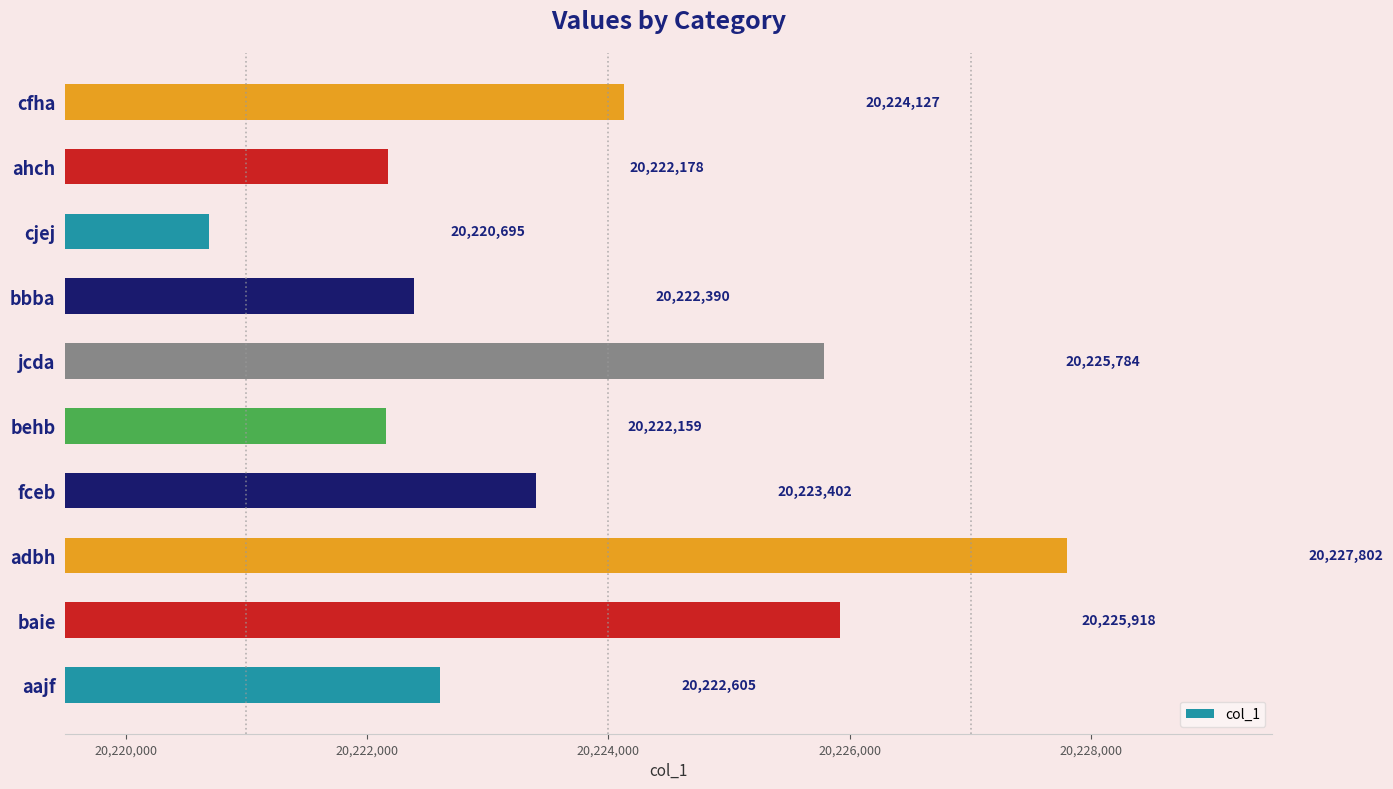

Where is the data nearest to the value 20224248?

cfha